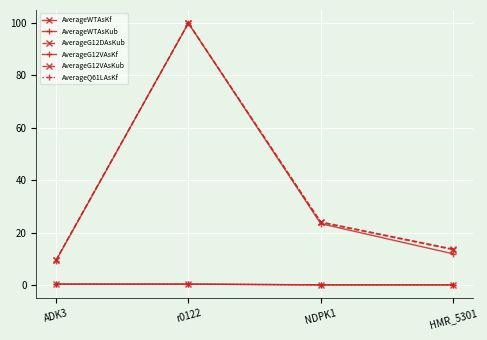

Which label corresponds to the smallest value in the chart?

HMR_5301